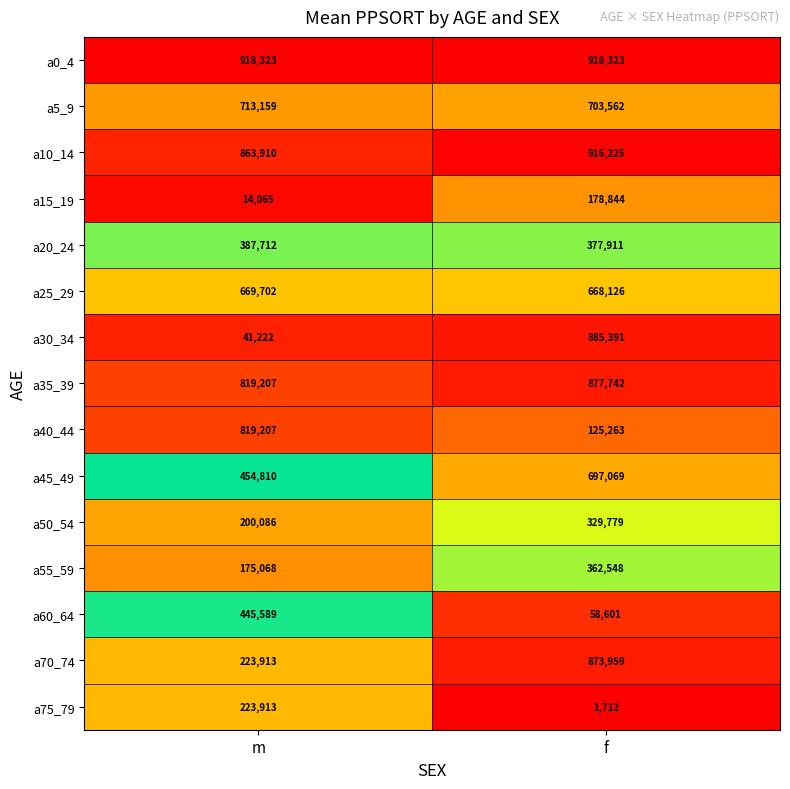

Is it true that a20_24 equals 387712 at m?

True